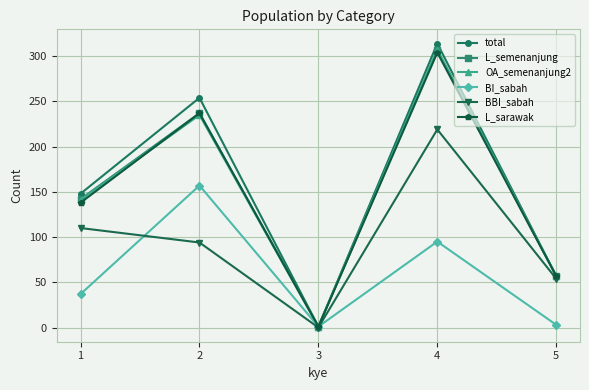

What is the highest value of the BBI_sabah series?

219